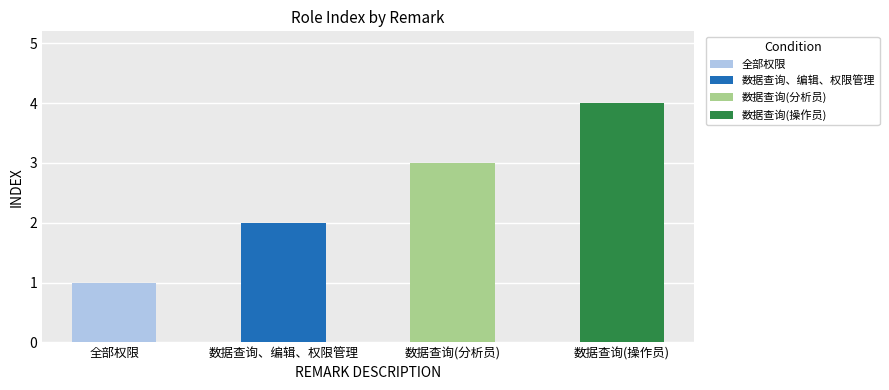

What is the difference between the second highest and second lowest values?

1